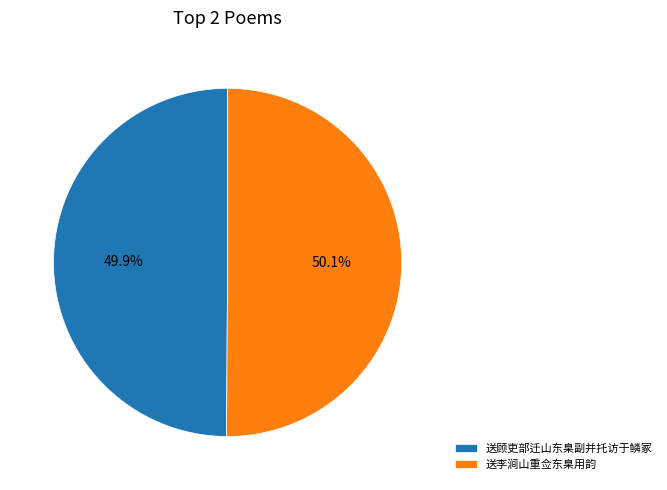

What is the total percentage of 送顾吏部迁山东臬副并托访于鳞冢 and 送李涧山重佥东臬用韵?

100.0%